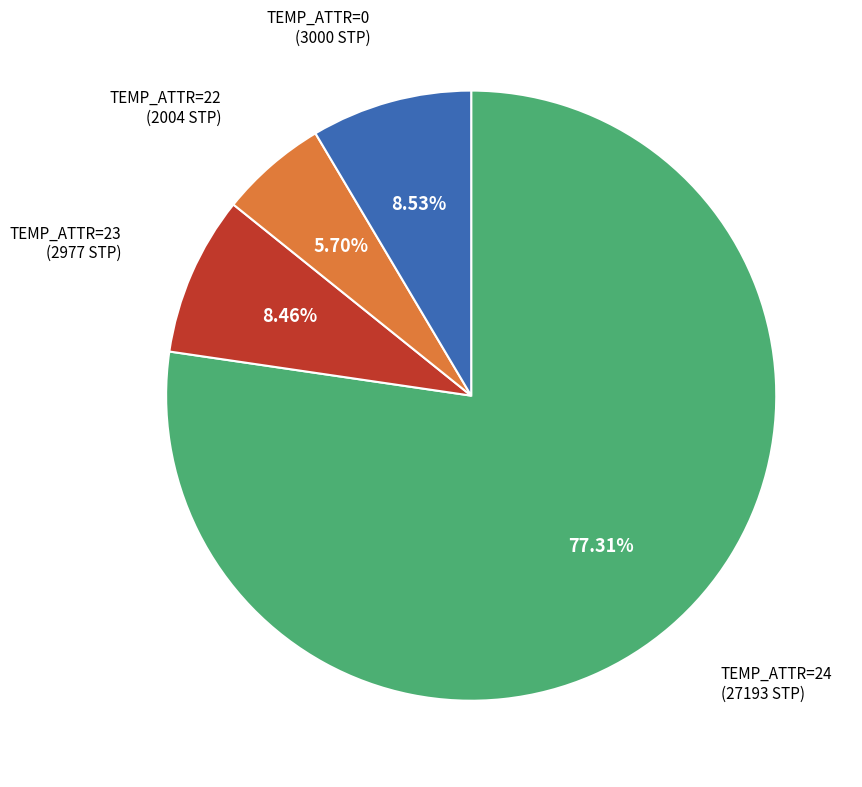

Does TEMP_ATTR=24 account for over 50% of the chart?

Yes